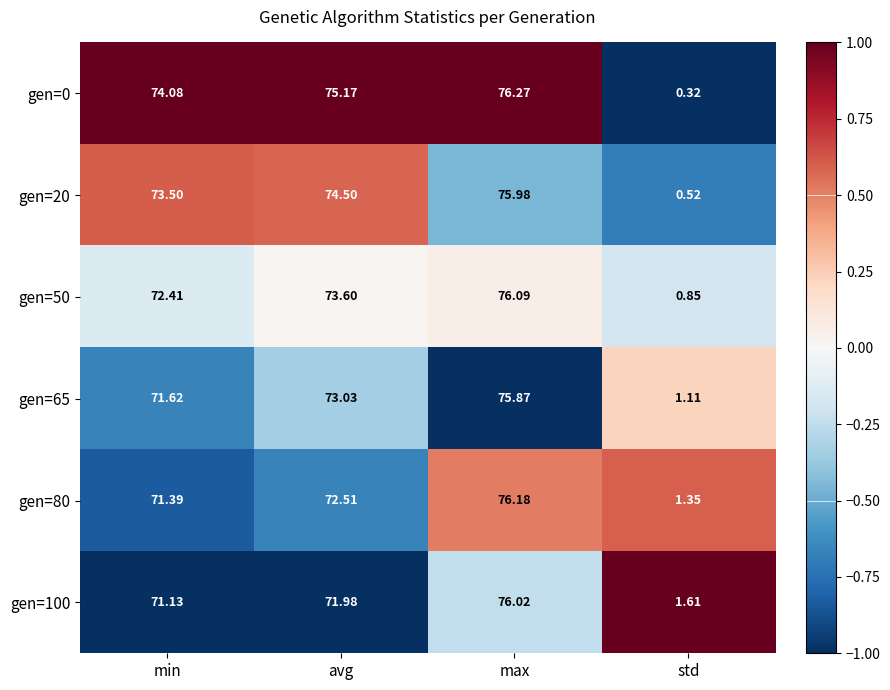

Is the value of gen=65 at std greater than the value of gen=0 at avg?

No